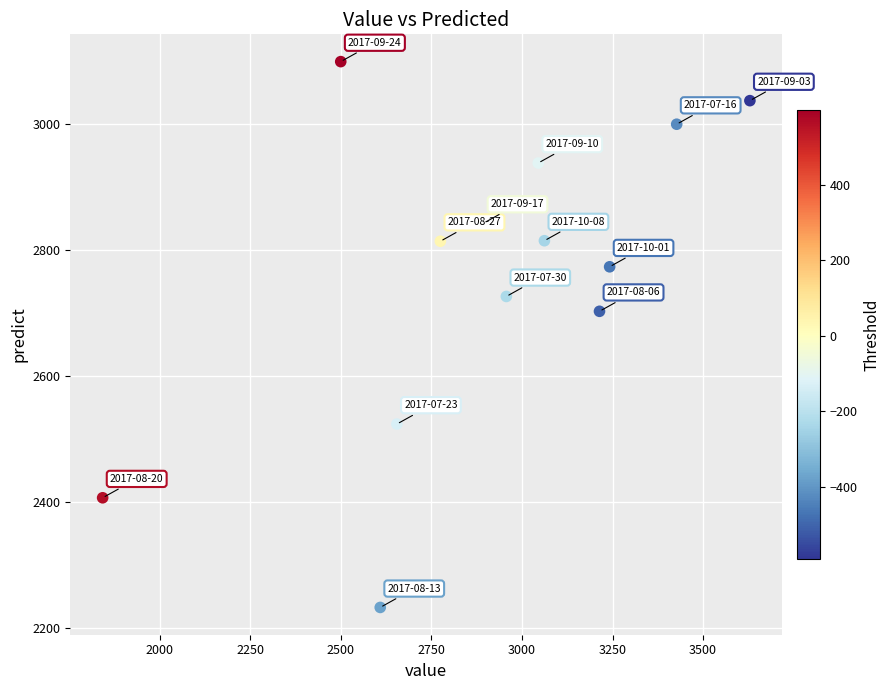

What is the range of Y values (max minus min)?

867.0